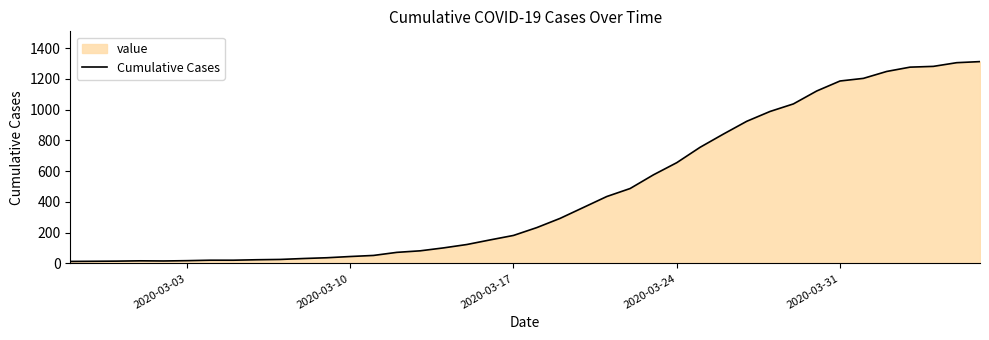

What is the greatest value displayed?

1312